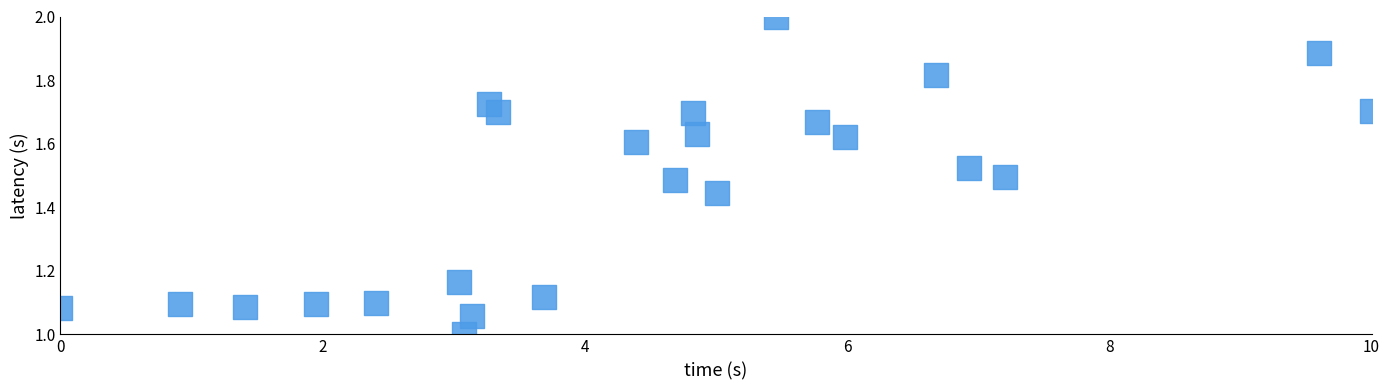

What is the range of X values (max minus min)?

10.0